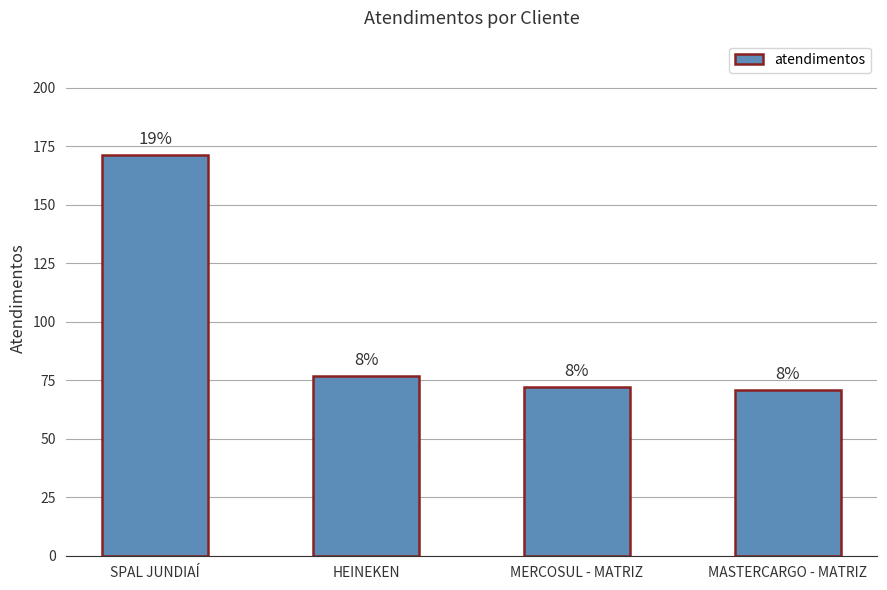

Rank the categories by value from highest to lowest.

SPAL JUNDIAÍ, HEINEKEN, MERCOSUL - MATRIZ, MASTERCARGO - MATRIZ